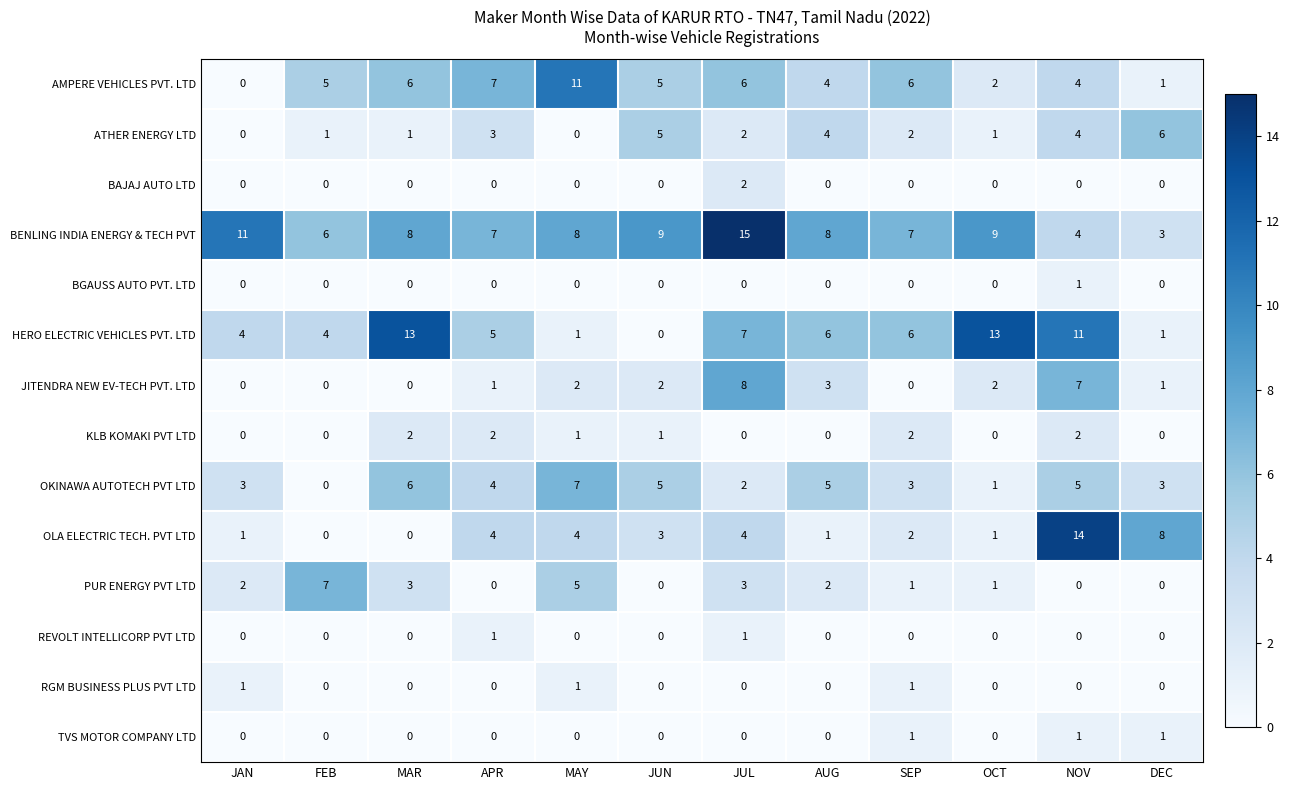

The value of BGAUSS AUTO PVT. LTD at NOV is 1. True or false?

True